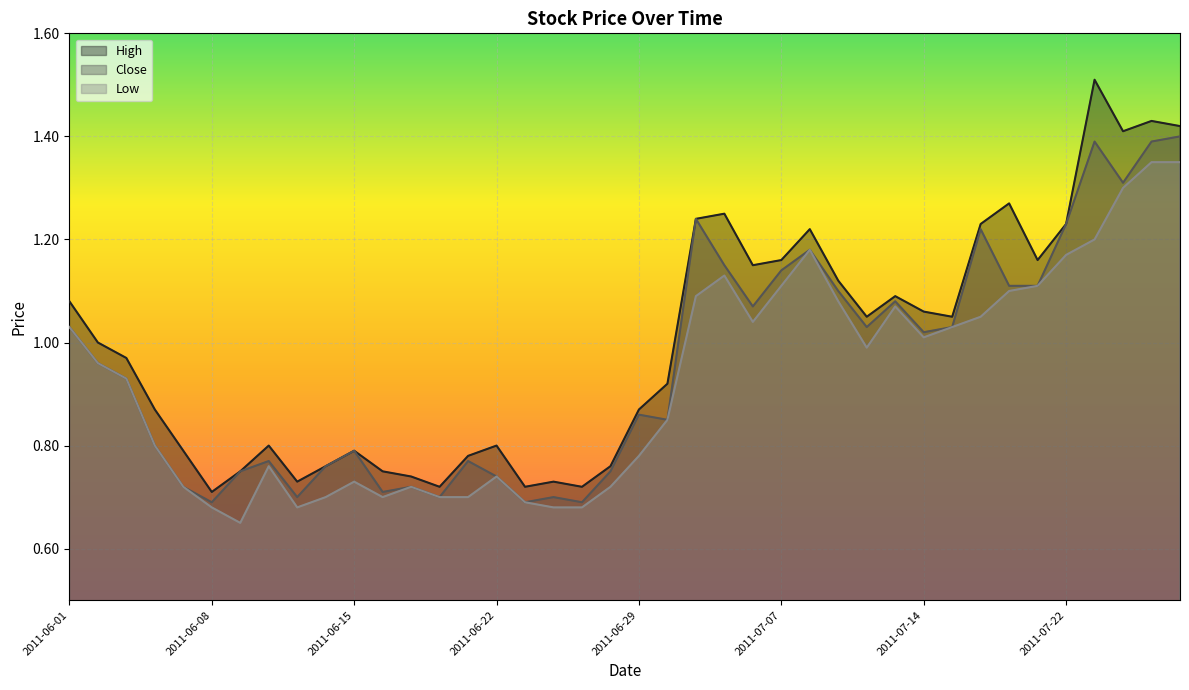

Where is the first local minimum for High?

2011-06-08